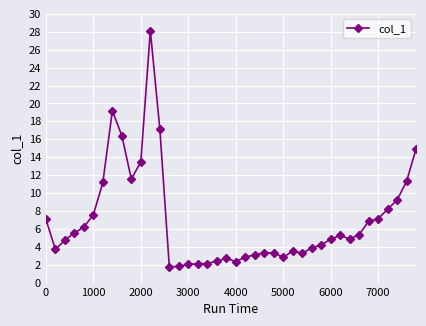

What is the value of the 33rd point from the left?

4.9